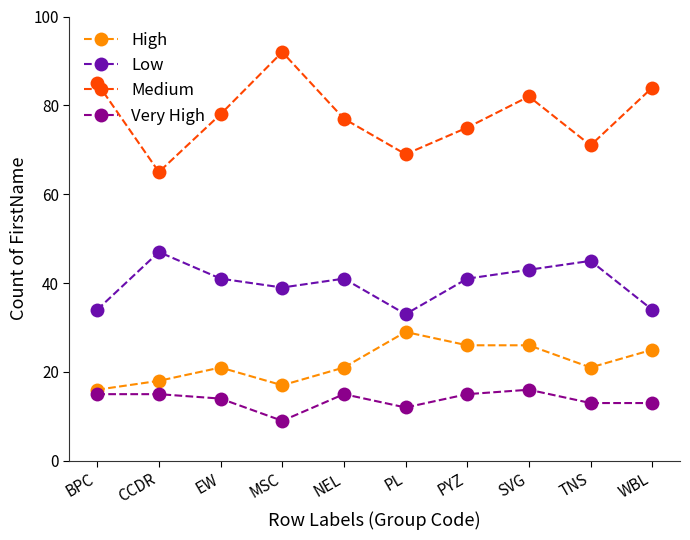

Reading right to left, transcribe all the data shown in this chart.

High: WBL=25	TNS=21	SVG=26	PYZ=26	PL=29	NEL=21	MSC=17	EW=21	CCDR=18	BPC=16
Low: WBL=34	TNS=45	SVG=43	PYZ=41	PL=33	NEL=41	MSC=39	EW=41	CCDR=47	BPC=34
Medium: WBL=84	TNS=71	SVG=82	PYZ=75	PL=69	NEL=77	MSC=92	EW=78	CCDR=65	BPC=85
Very High: WBL=13	TNS=13	SVG=16	PYZ=15	PL=12	NEL=15	MSC=9	EW=14	CCDR=15	BPC=15